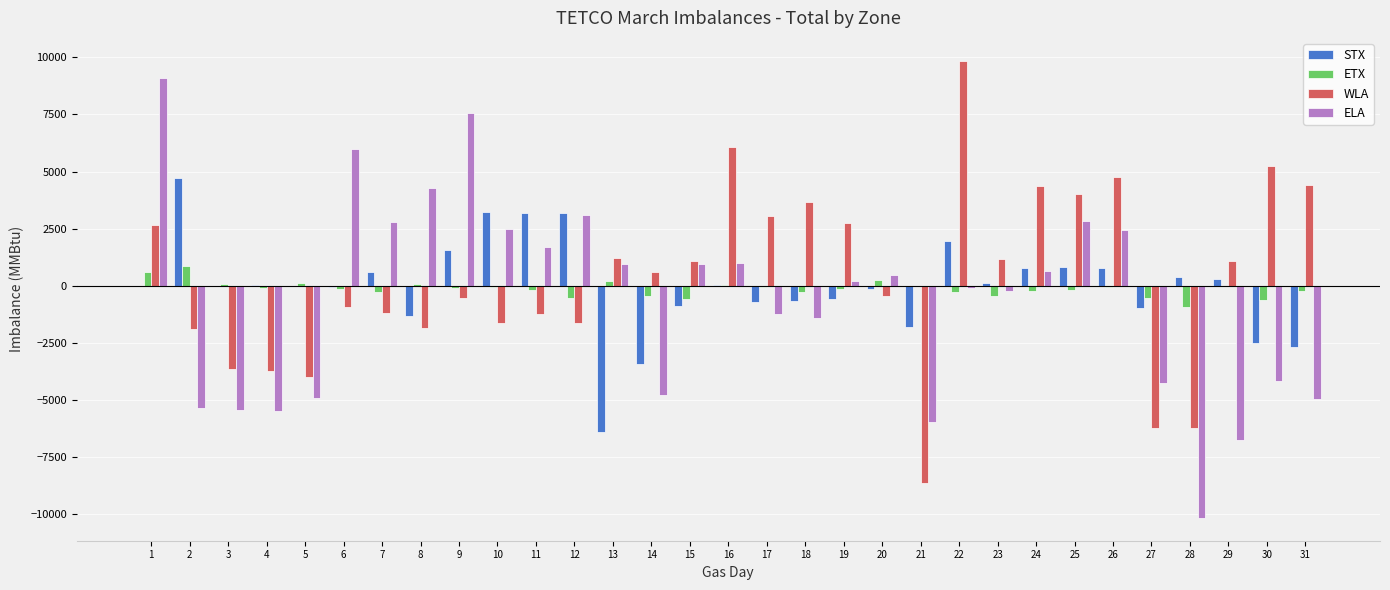

The value of WLA at 3 is -6534. True or false?

False